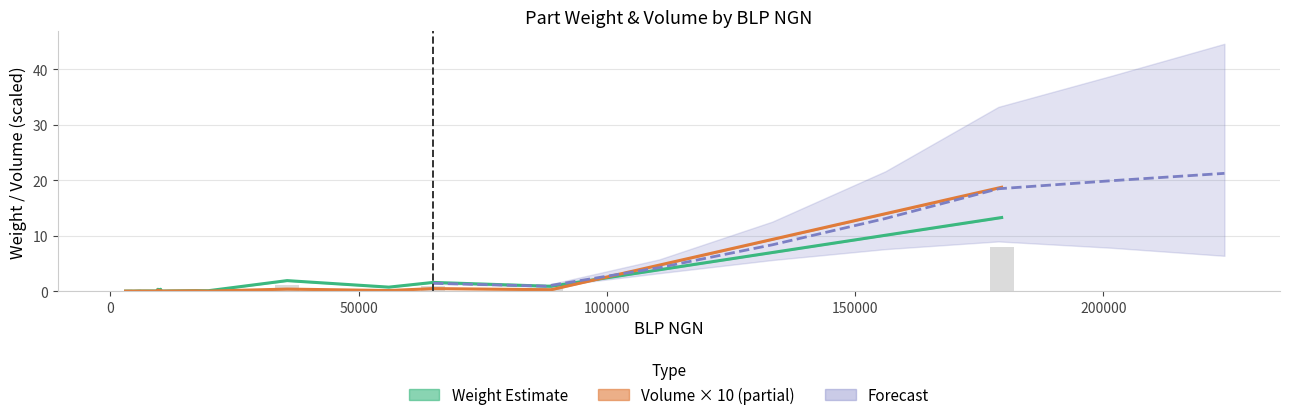

How many bars are there in total?

60